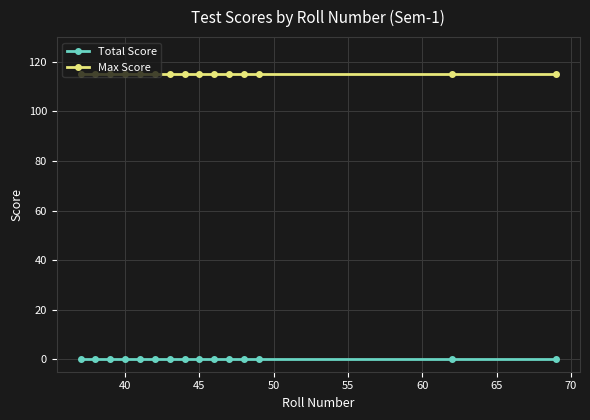

What is the average value of the Max Score series?

115